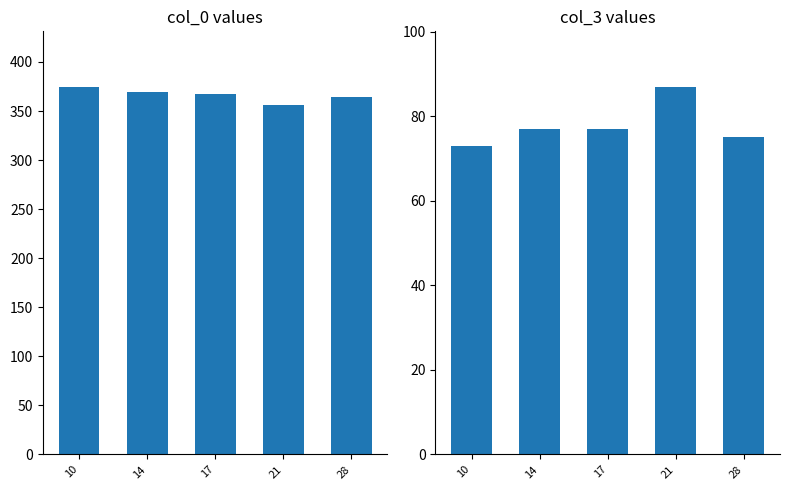

How many bars are there in each group?

2